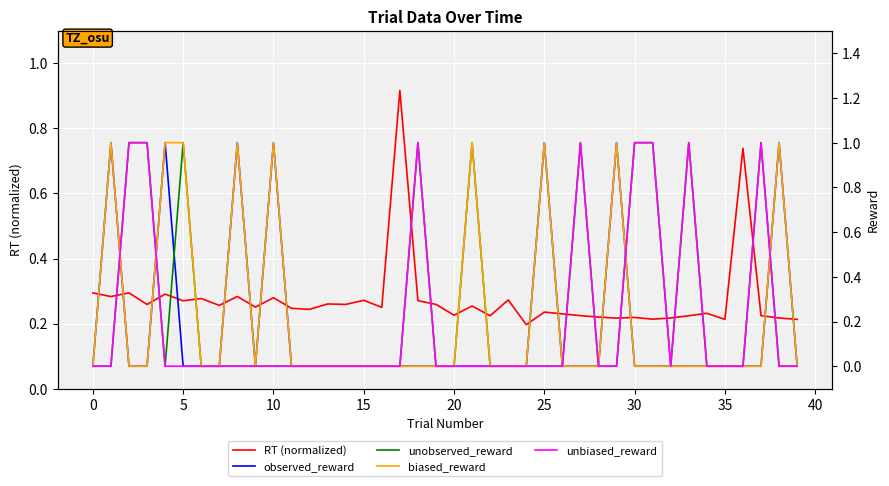

Rank the series at 16 from highest to lowest value.

RT (normalized), observed_reward, unobserved_reward, biased_reward, unbiased_reward